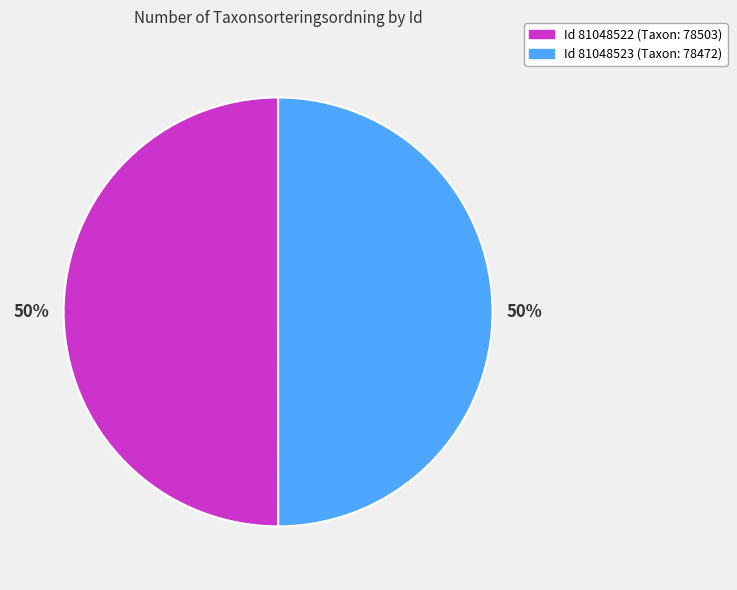

To the nearest percent, what is the average slice percentage?

50%